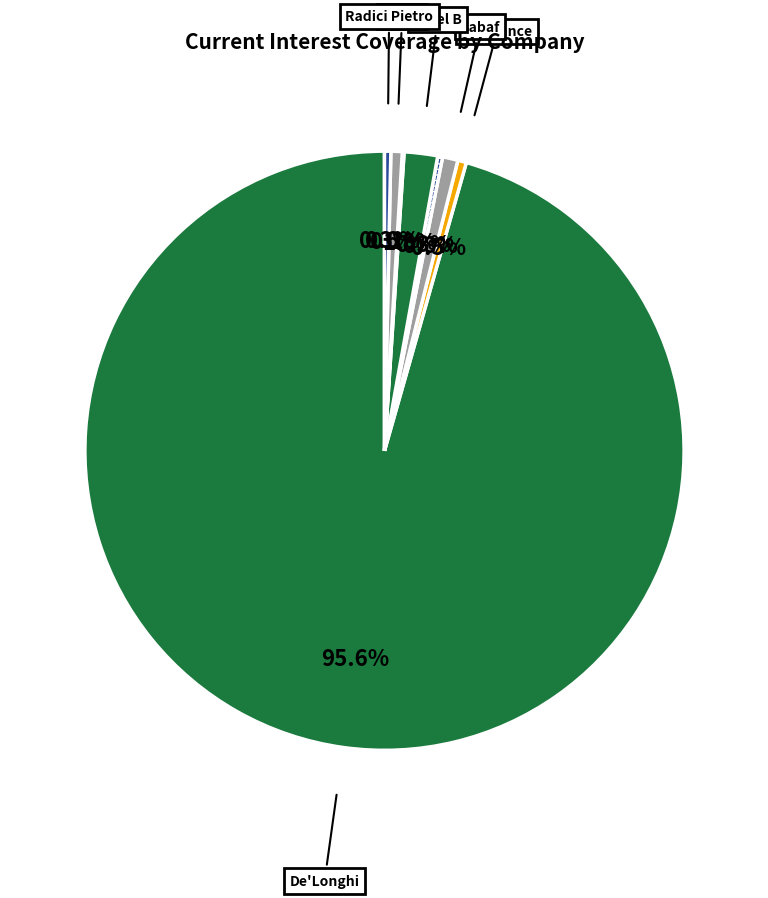

Which category has the biggest portion of the pie?

De'Longhi